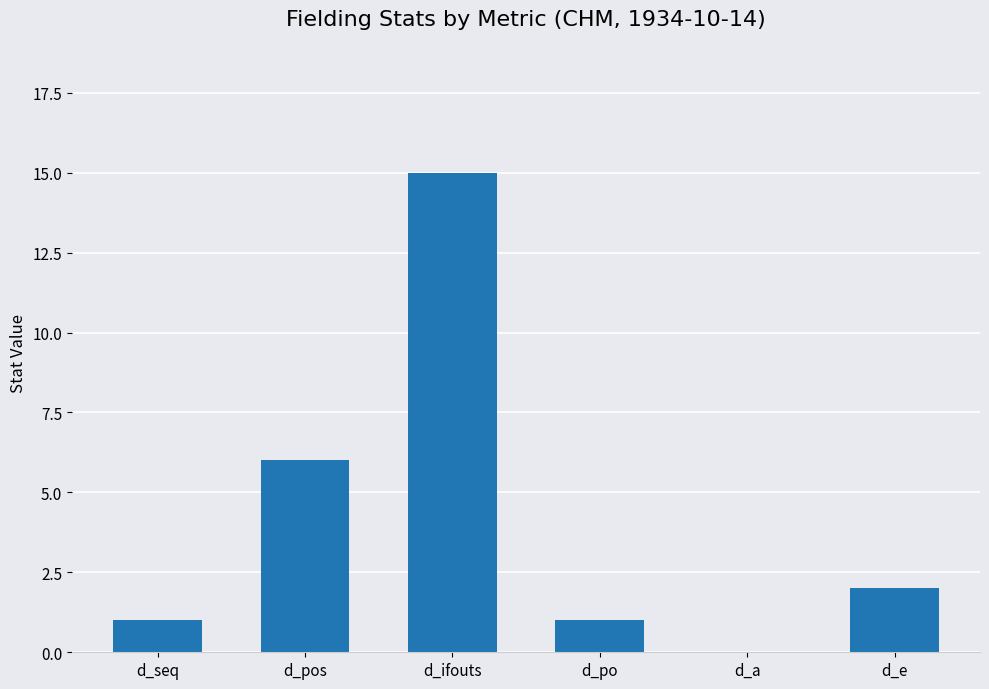

What is the sum of all values?

25